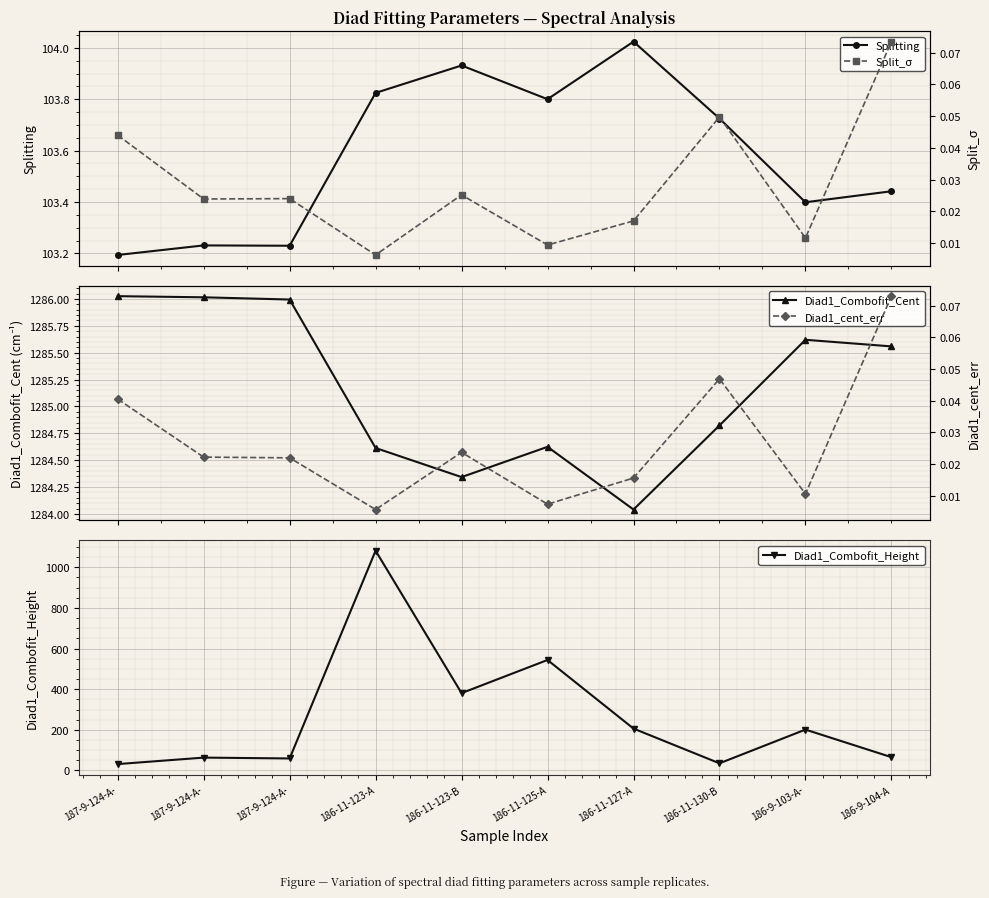

What is the difference between the maximum and minimum values in the Diad1_Combofit_Height series?

1050.5